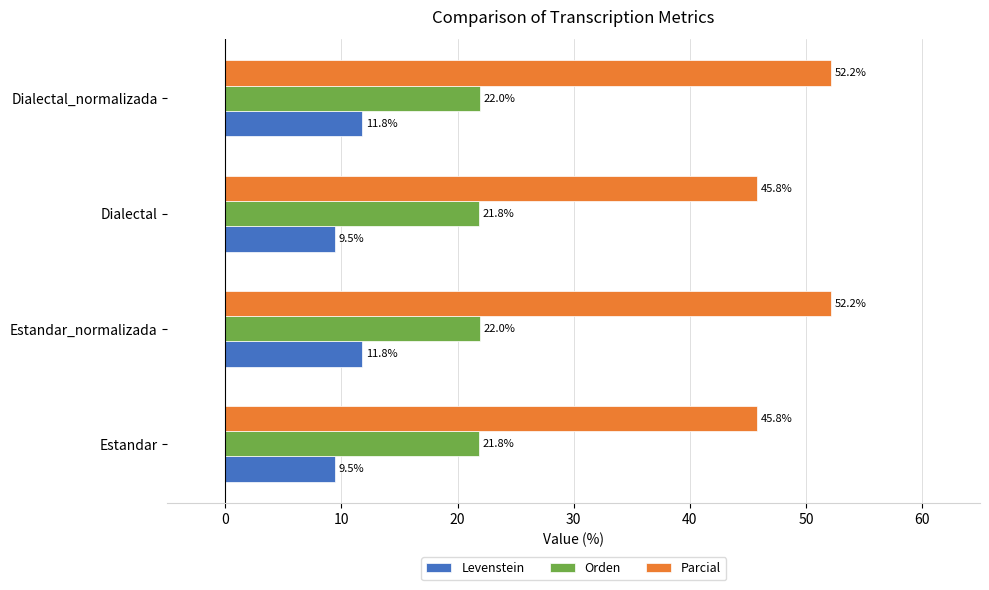

Rank the series at Dialectal from highest to lowest value.

Parcial, Orden, Levenstein